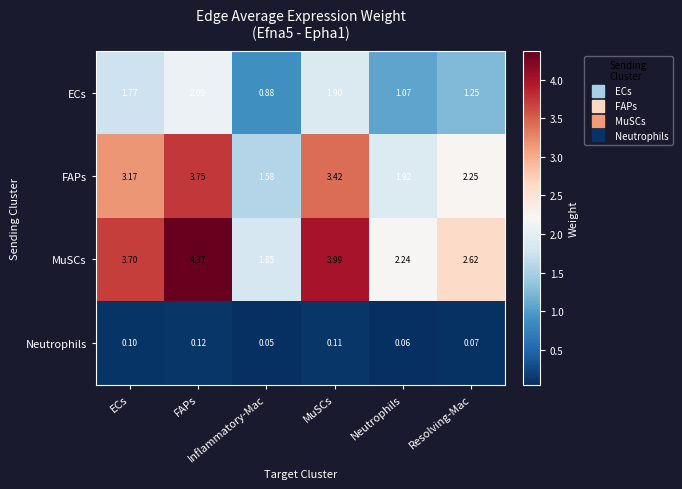

At Inflammatory-Mac, list the series in order from smallest to largest.

Neutrophils, ECs, FAPs, MuSCs